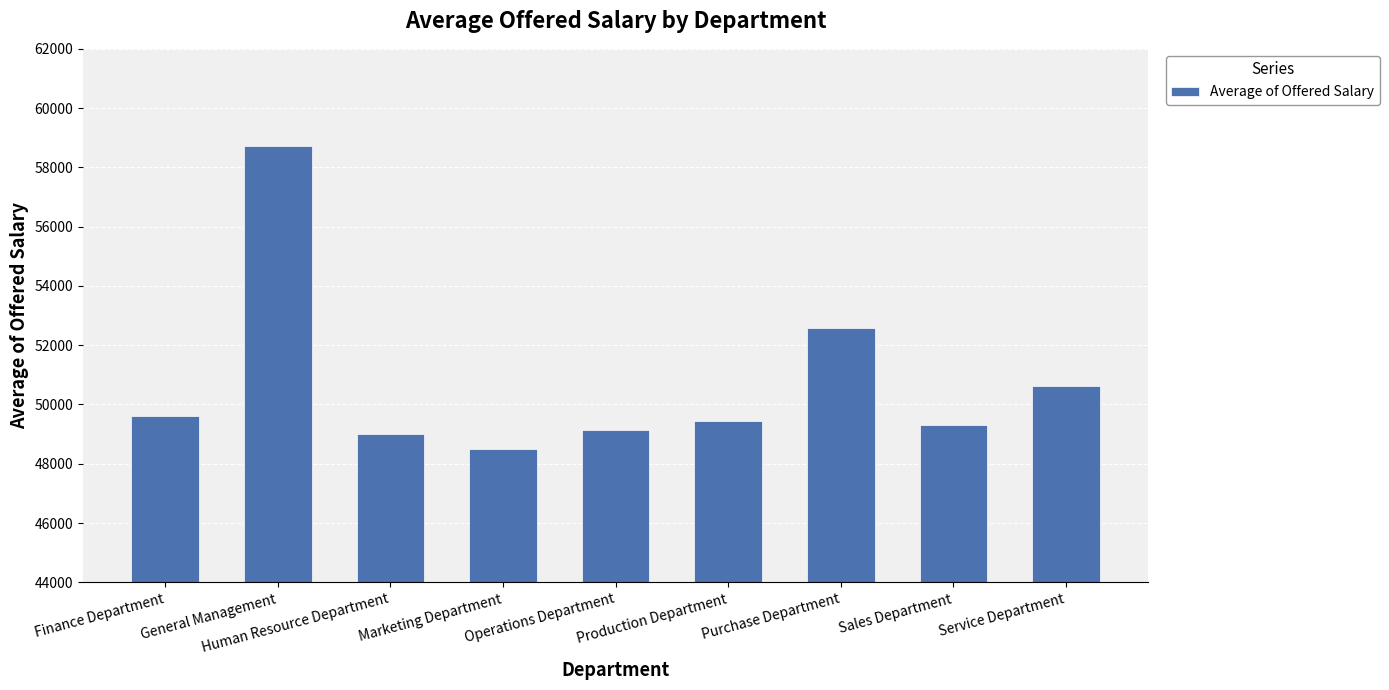

Where is the data nearest to the value 53606?

Purchase Department